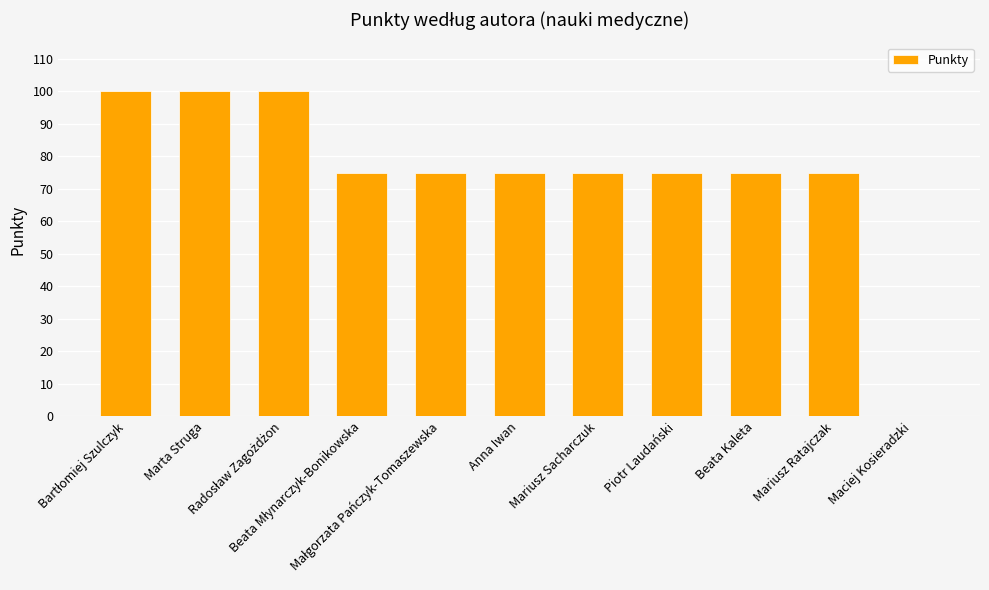

What is the sum of all values?

825